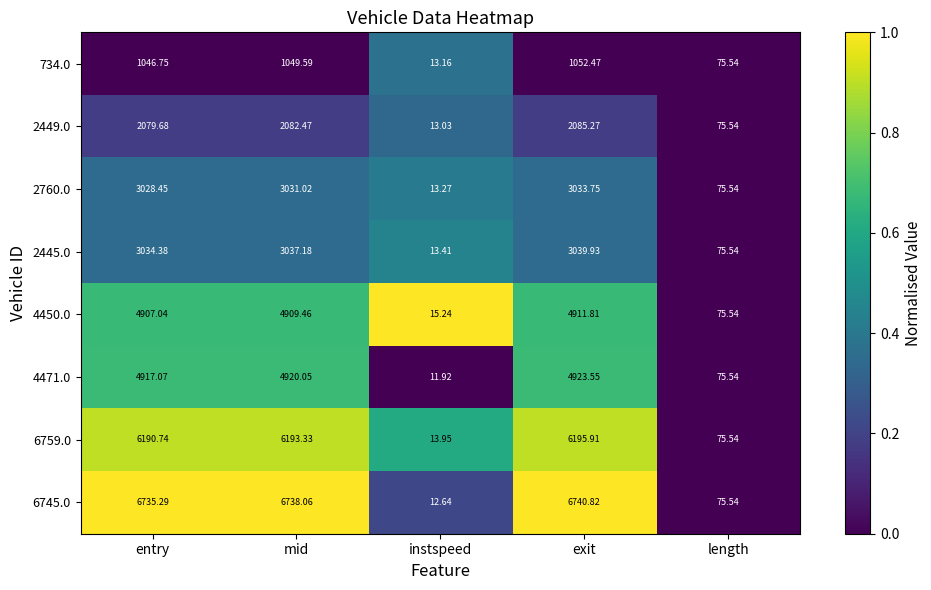

Rank the series at exit from highest to lowest value.

6745.0, 6759.0, 4471.0, 4450.0, 2445.0, 2760.0, 2449.0, 734.0